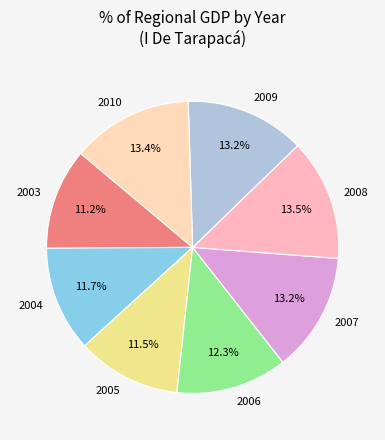

To the nearest percent, what is the difference between the largest and smallest slice percentages?

2%